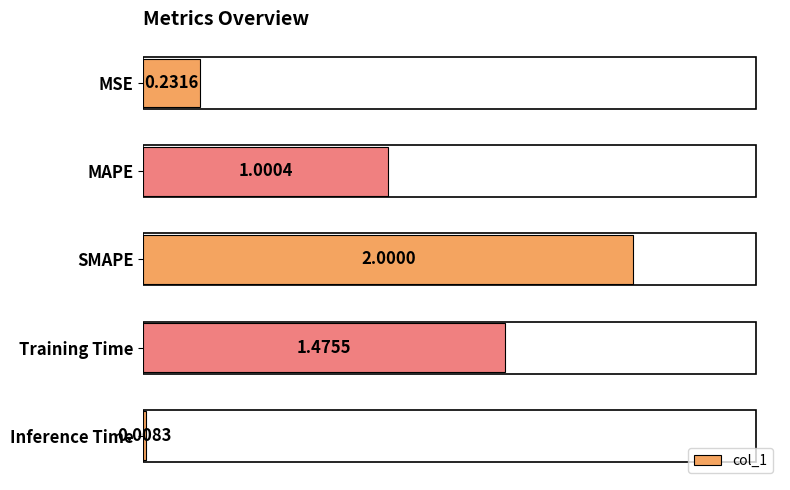

At which label is the value closest to 1?

MAPE